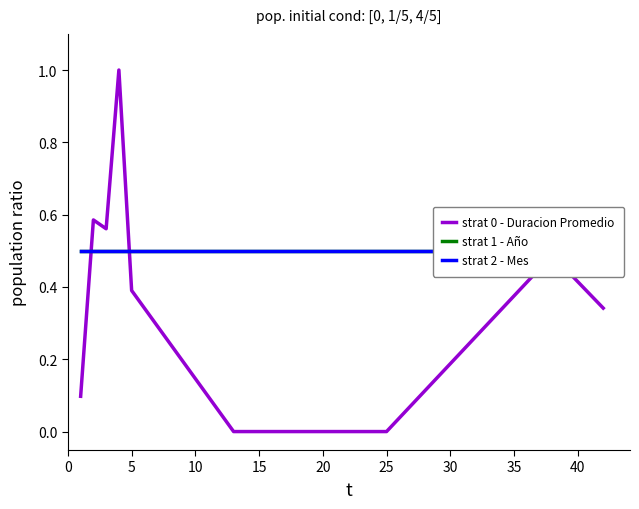

True or false: strat 1 - Año and strat 2 - Mes cross at least once.

False